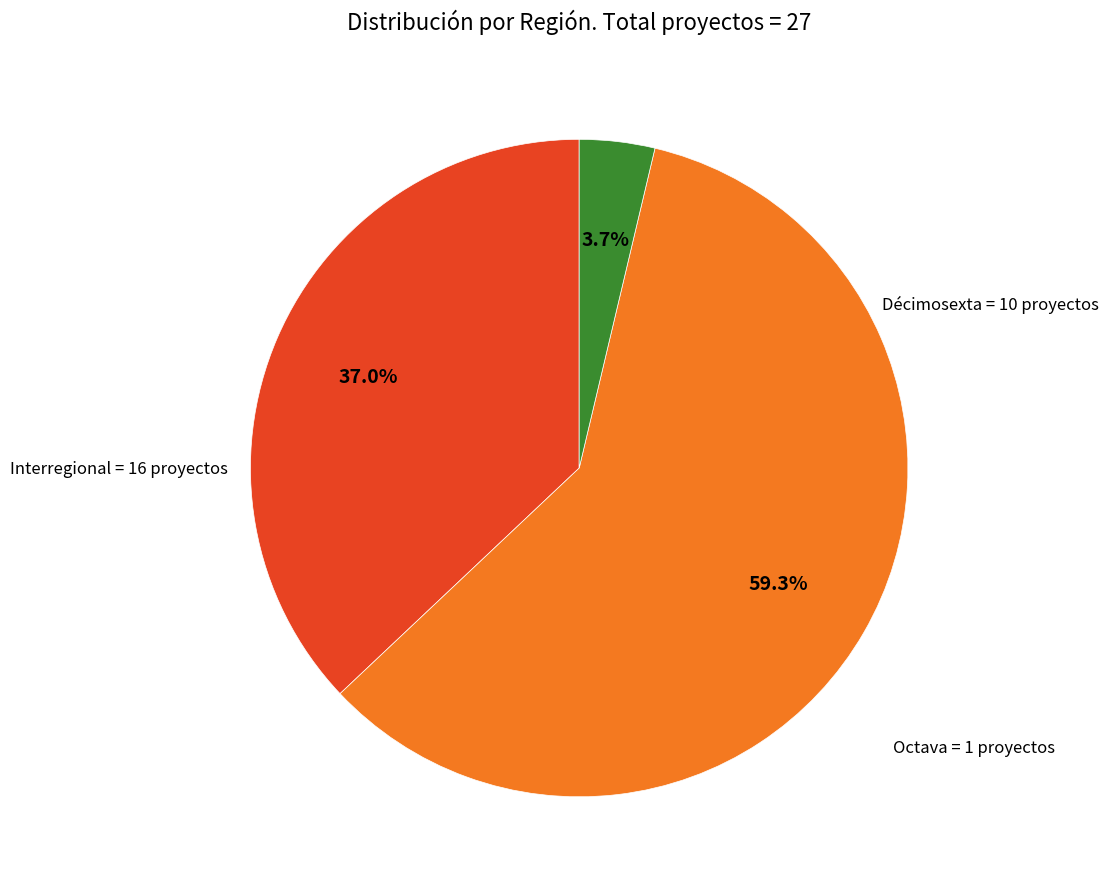

Does any single category account for the majority?

Yes